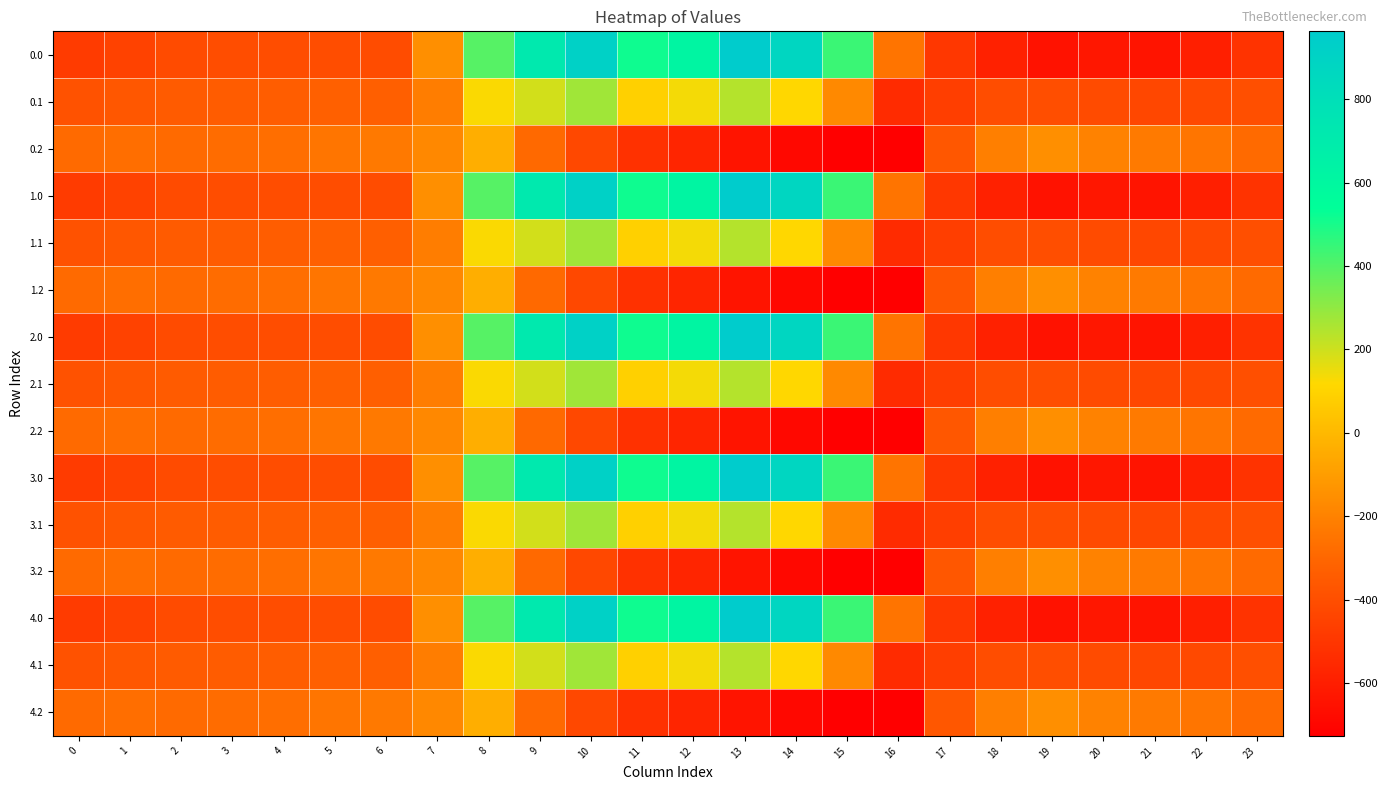

Reading left to right, transcribe all the data shown in this chart.

0.0: 0=-482.0	1=-449.5	2=-410.3	3=-404.4	4=-404.9	5=-403.8	6=-408.0	7=-150.1	8=395.3	9=716.9	10=916.2	11=516.0	12=619.4	13=962.7	14=870.3	15=443.0	16=-250.9	17=-494.8	18=-586.7	19=-649.2	20=-629.9	21=-638.4	22=-592.3	23=-511.3
0.1: 0=-384.6	1=-361.1	2=-347.9	3=-342.7	4=-339.6	5=-325.7	6=-332.2	7=-217.1	8=125.2	9=191.1	10=274.1	11=87.0	12=134.6	13=241.5	14=113.7	15=-173.1	16=-547.3	17=-466.6	18=-405.4	19=-400.2	20=-414.5	21=-432.4	22=-419.9	23=-399.4
0.2: 0=-287.1	1=-272.7	2=-285.5	3=-281.0	4=-274.4	5=-245.0	6=-228.8	7=-176.6	8=-35.3	9=-288.5	10=-423.5	11=-520.6	12=-571.2	13=-640.4	14=-687.4	15=-725.8	16=-726.6	17=-362.4	18=-210.0	19=-151.0	20=-199.2	21=-226.4	22=-247.4	23=-287.5
1.0: 0=-482.0	1=-449.5	2=-410.3	3=-404.4	4=-404.9	5=-403.8	6=-408.0	7=-150.1	8=395.3	9=716.9	10=916.2	11=516.0	12=619.4	13=962.7	14=870.3	15=443.0	16=-250.9	17=-494.8	18=-586.7	19=-649.2	20=-629.9	21=-638.4	22=-592.3	23=-511.3
1.1: 0=-384.6	1=-361.1	2=-347.9	3=-342.7	4=-339.6	5=-325.7	6=-332.2	7=-217.1	8=125.2	9=191.1	10=274.1	11=87.0	12=134.6	13=241.5	14=113.7	15=-173.1	16=-547.3	17=-466.6	18=-405.4	19=-400.2	20=-414.5	21=-432.4	22=-419.9	23=-399.4
1.2: 0=-287.1	1=-272.7	2=-285.5	3=-281.0	4=-274.4	5=-245.0	6=-228.8	7=-176.6	8=-35.3	9=-288.5	10=-423.5	11=-520.6	12=-571.2	13=-640.4	14=-687.4	15=-725.8	16=-726.6	17=-362.4	18=-210.0	19=-151.0	20=-199.2	21=-226.4	22=-247.4	23=-287.5
2.0: 0=-482.0	1=-449.5	2=-410.3	3=-404.4	4=-404.9	5=-403.8	6=-408.0	7=-150.1	8=395.3	9=716.9	10=916.2	11=516.0	12=619.4	13=962.7	14=870.3	15=443.0	16=-250.9	17=-494.8	18=-586.7	19=-649.2	20=-629.9	21=-638.4	22=-592.3	23=-511.3
2.1: 0=-384.6	1=-361.1	2=-347.9	3=-342.7	4=-339.6	5=-325.7	6=-332.2	7=-217.1	8=125.2	9=191.1	10=274.1	11=87.0	12=134.6	13=241.5	14=113.7	15=-173.1	16=-547.3	17=-466.6	18=-405.4	19=-400.2	20=-414.5	21=-432.4	22=-419.9	23=-399.4
2.2: 0=-287.1	1=-272.7	2=-285.5	3=-281.0	4=-274.4	5=-245.0	6=-228.8	7=-176.6	8=-35.3	9=-288.5	10=-423.5	11=-520.6	12=-571.2	13=-640.4	14=-687.4	15=-725.8	16=-726.6	17=-362.4	18=-210.0	19=-151.0	20=-199.2	21=-226.4	22=-247.4	23=-287.5
3.0: 0=-482.0	1=-449.5	2=-410.3	3=-404.4	4=-404.9	5=-403.8	6=-408.0	7=-150.1	8=395.3	9=716.9	10=916.2	11=516.0	12=619.4	13=962.7	14=870.3	15=443.0	16=-250.9	17=-494.8	18=-586.7	19=-649.2	20=-629.9	21=-638.4	22=-592.3	23=-511.3
3.1: 0=-384.6	1=-361.1	2=-347.9	3=-342.7	4=-339.6	5=-325.7	6=-332.2	7=-217.1	8=125.2	9=191.1	10=274.1	11=87.0	12=134.6	13=241.5	14=113.7	15=-173.1	16=-547.3	17=-466.6	18=-405.4	19=-400.2	20=-414.5	21=-432.4	22=-419.9	23=-399.4
3.2: 0=-287.1	1=-272.7	2=-285.5	3=-281.0	4=-274.4	5=-245.0	6=-228.8	7=-176.6	8=-35.3	9=-288.5	10=-423.5	11=-520.6	12=-571.2	13=-640.4	14=-687.4	15=-725.8	16=-726.6	17=-362.4	18=-210.0	19=-151.0	20=-199.2	21=-226.4	22=-247.4	23=-287.5
4.0: 0=-482.0	1=-449.5	2=-410.3	3=-404.4	4=-404.9	5=-403.8	6=-408.0	7=-150.1	8=395.3	9=716.9	10=916.2	11=516.0	12=619.4	13=962.7	14=870.3	15=443.0	16=-250.9	17=-494.8	18=-586.7	19=-649.2	20=-629.9	21=-638.4	22=-592.3	23=-511.3
4.1: 0=-384.6	1=-361.1	2=-347.9	3=-342.7	4=-339.6	5=-325.7	6=-332.2	7=-217.1	8=125.2	9=191.1	10=274.1	11=87.0	12=134.6	13=241.5	14=113.7	15=-173.1	16=-547.3	17=-466.6	18=-405.4	19=-400.2	20=-414.5	21=-432.4	22=-419.9	23=-399.4
4.2: 0=-287.1	1=-272.7	2=-285.5	3=-281.0	4=-274.4	5=-245.0	6=-228.8	7=-176.6	8=-35.3	9=-288.5	10=-423.5	11=-520.6	12=-571.2	13=-640.4	14=-687.4	15=-725.8	16=-726.6	17=-362.4	18=-210.0	19=-151.0	20=-199.2	21=-226.4	22=-247.4	23=-287.5